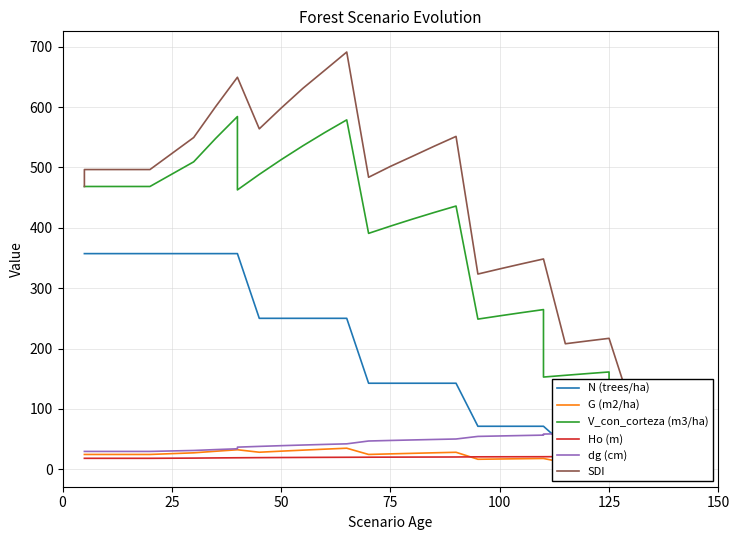

What is the label of the 22nd point from the left?

21